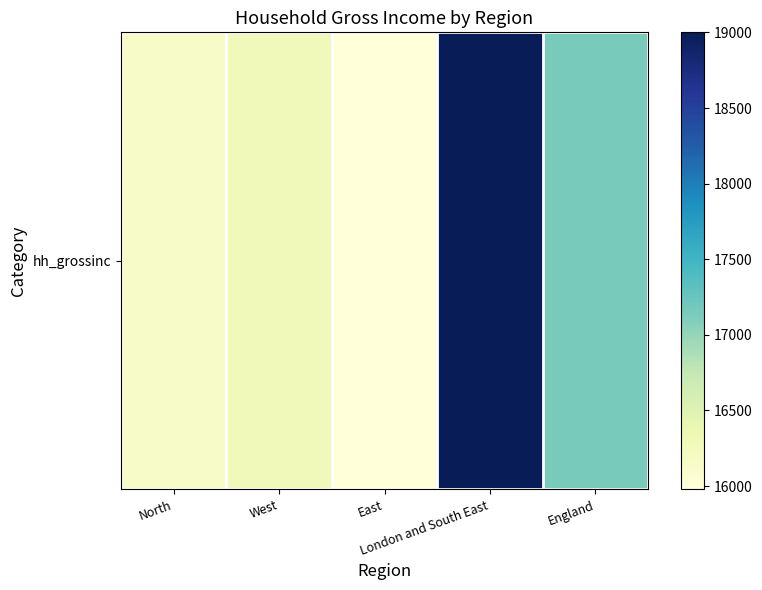

Approximately how many times larger is the value at London and South East compared to West?

1.2